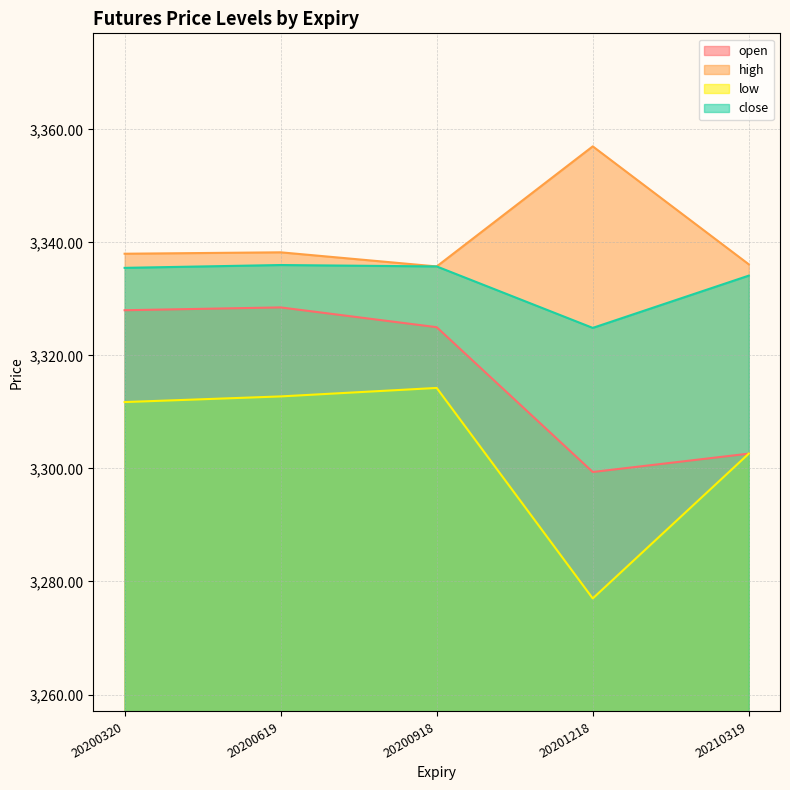

What is the maximum value for high?

3357.0